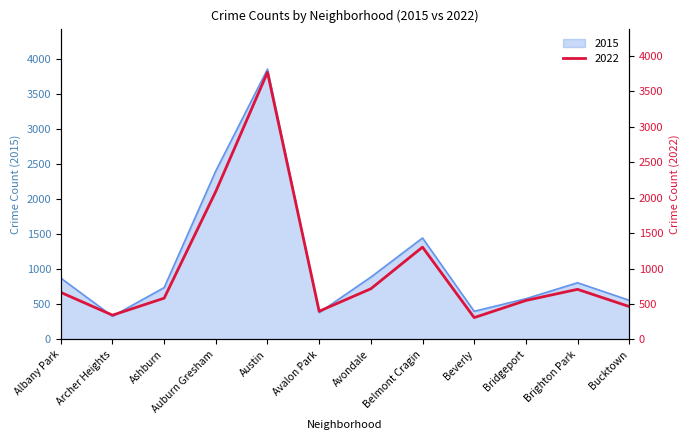

Rank the series by their average value, from highest to lowest.

2015, 2022